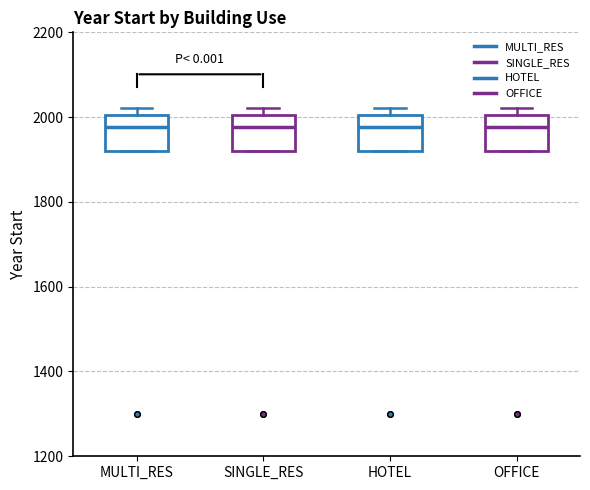

Where is the lower edge of the box for OFFICE on the y-axis? The values are not printed on the chart, so give them approximately, as read against the axis.

1920